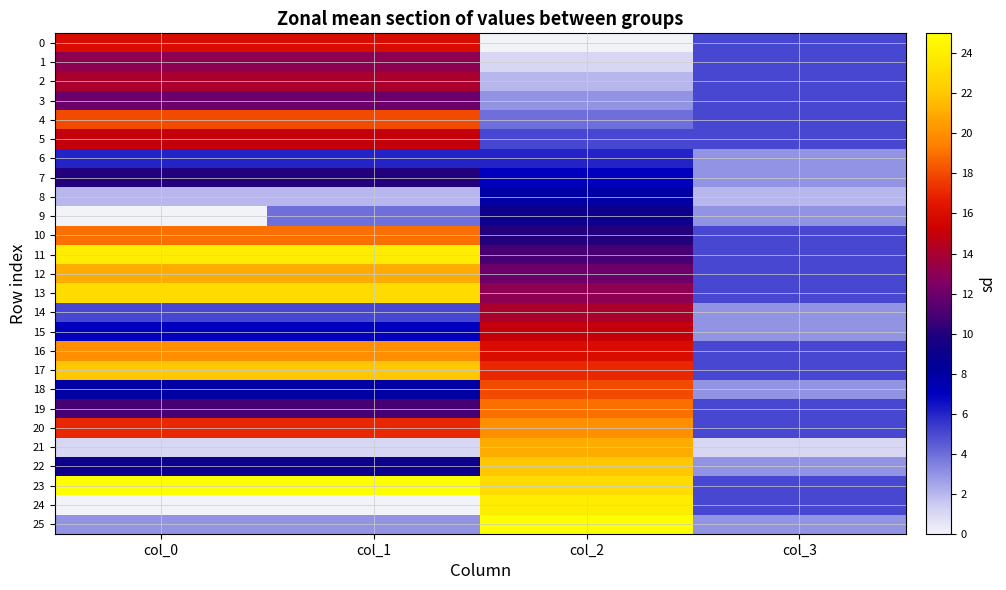

At how many categories does at least one series exceed 19?

3